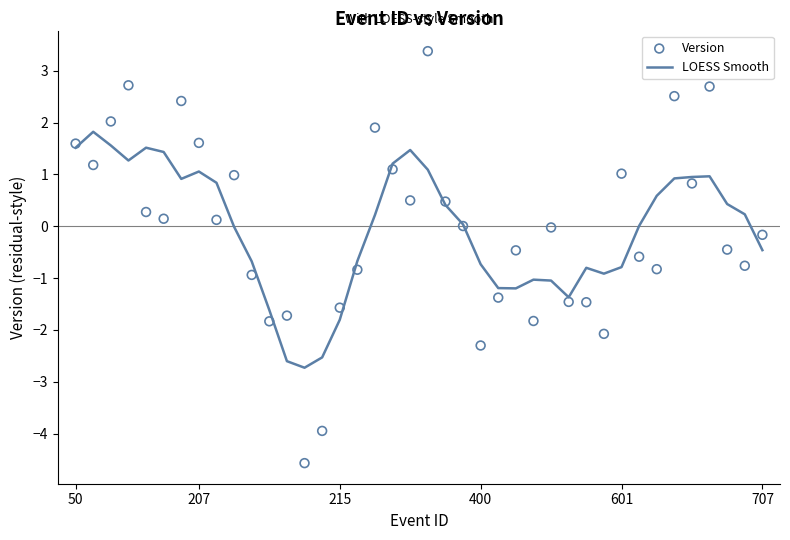

What are all the series names shown in the legend?

LOESS Smooth, Version